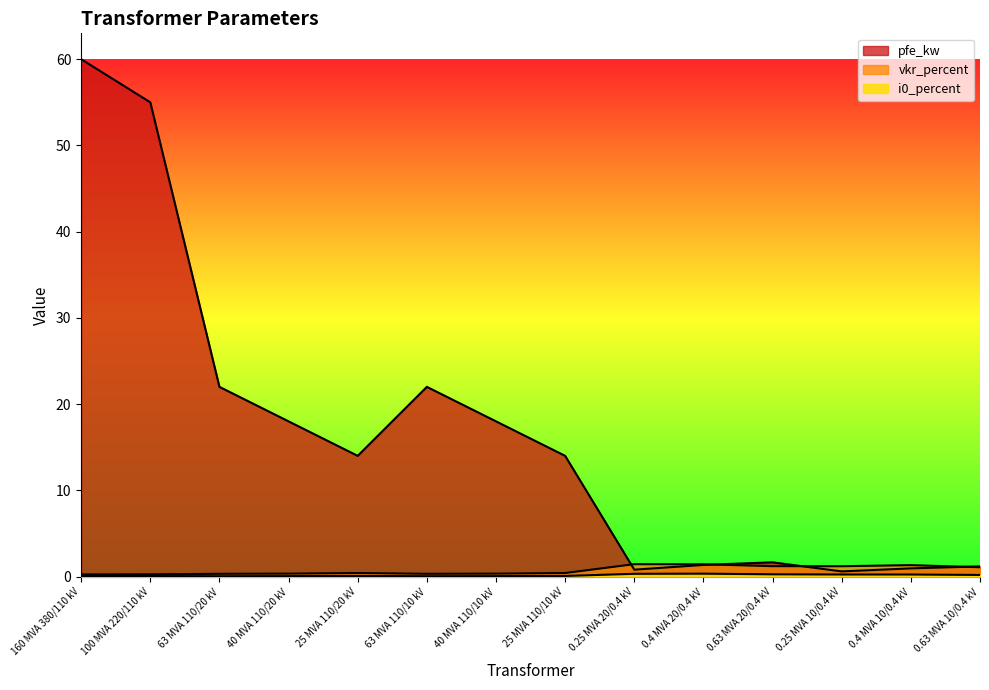

At how many categories does at least one series exceed 0?

14